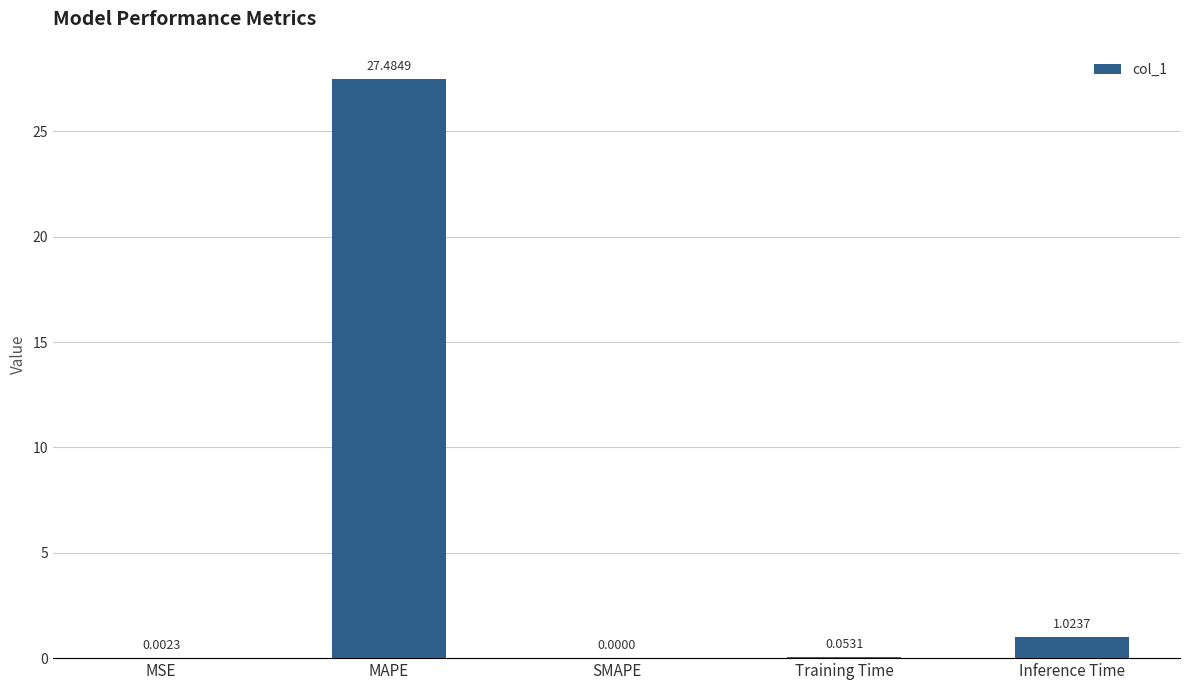

What is the sum of all values?

28.6